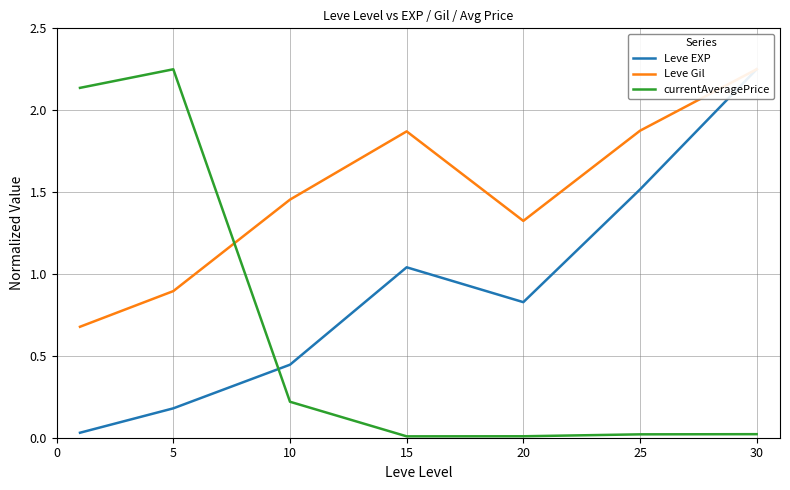

At 20, list the series in order from smallest to largest.

currentAveragePrice, Leve EXP, Leve Gil